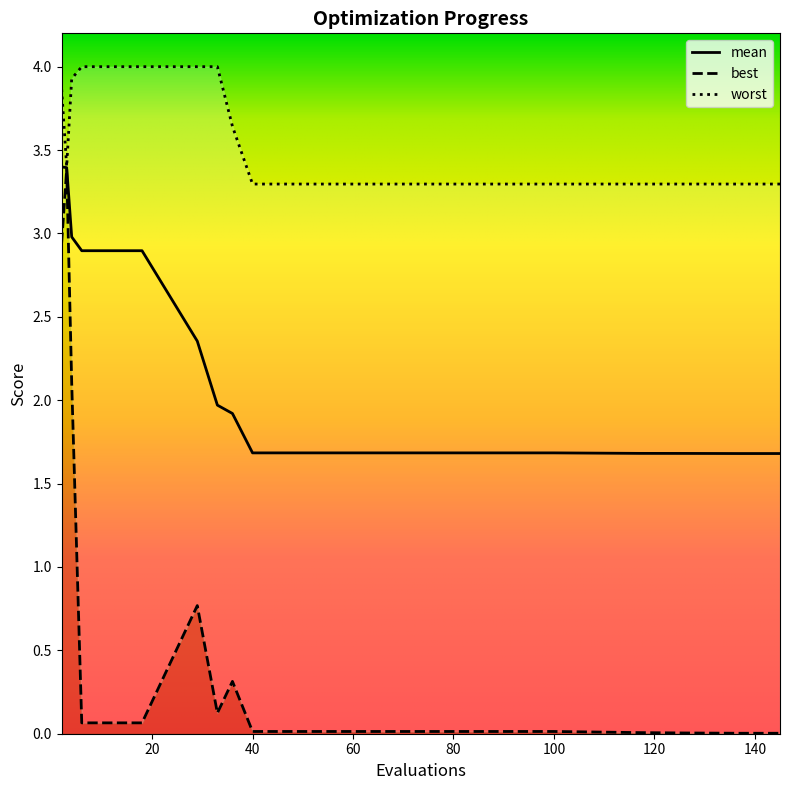

Reading right to left, transcribe all the data shown in this chart.

mean: 1.7	1.7	1.7	1.7	1.7	1.7	1.7	1.7	1.7	1.9	2.0	2.4	2.9	2.9	2.9	2.9	3.0	3.4	3.4
best: 0.0	0.0	0.0	0.0	0.0	0.0	0.0	0.0	0.0	0.3	0.1	0.8	0.1	0.1	0.1	0.1	2.1	3.4	2.9
worst: 3.3	3.3	3.3	3.3	3.3	3.3	3.3	3.3	3.3	3.6	4.0	4.0	4.0	4.0	4.0	4.0	3.9	3.4	3.9